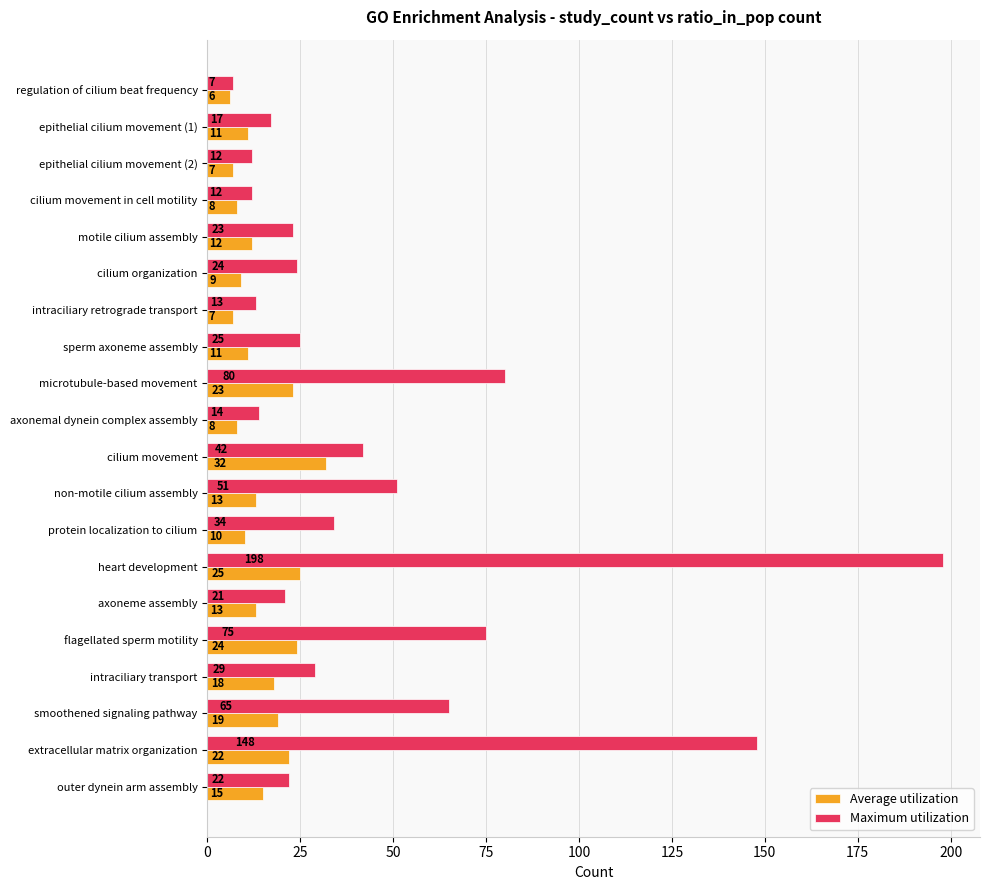

At which label is Average utilization closest to 19?

smoothened signaling pathway